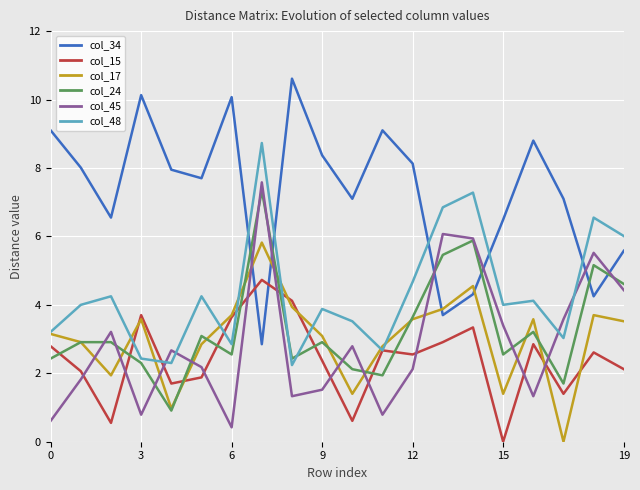

Which series has the largest range (max minus min)?

col_34